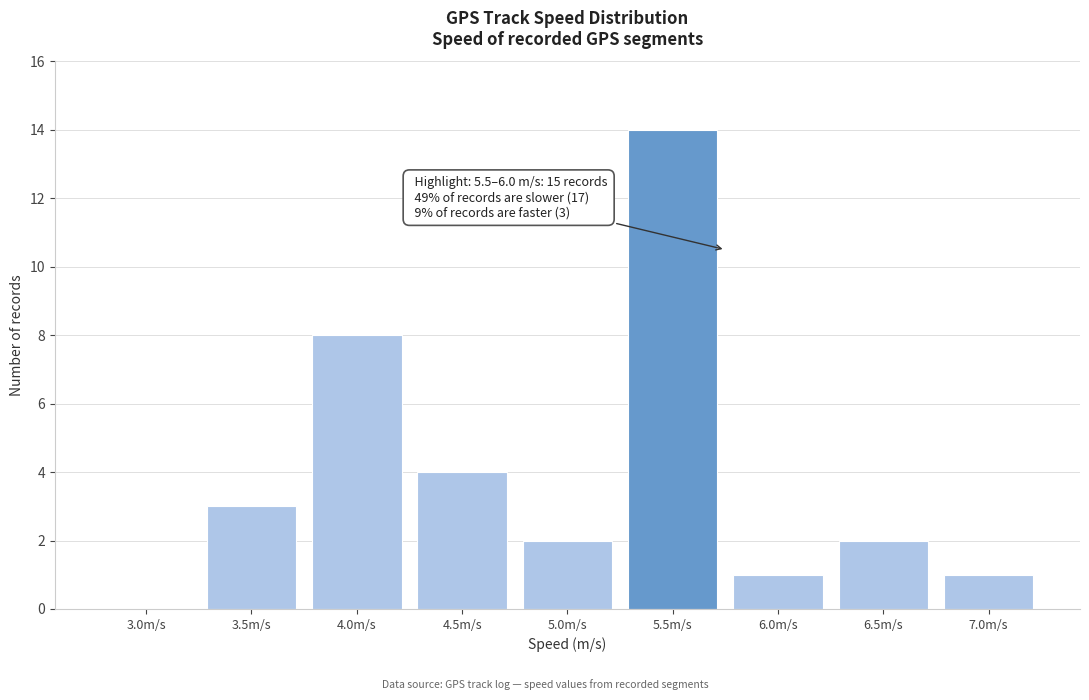

Reading right to left, list all the values displayed in this chart.

7.0m/s=1	6.5m/s=2	6.0m/s=1	5.5m/s=14	5.0m/s=2	4.5m/s=4	4.0m/s=8	3.5m/s=3	3.0m/s=0